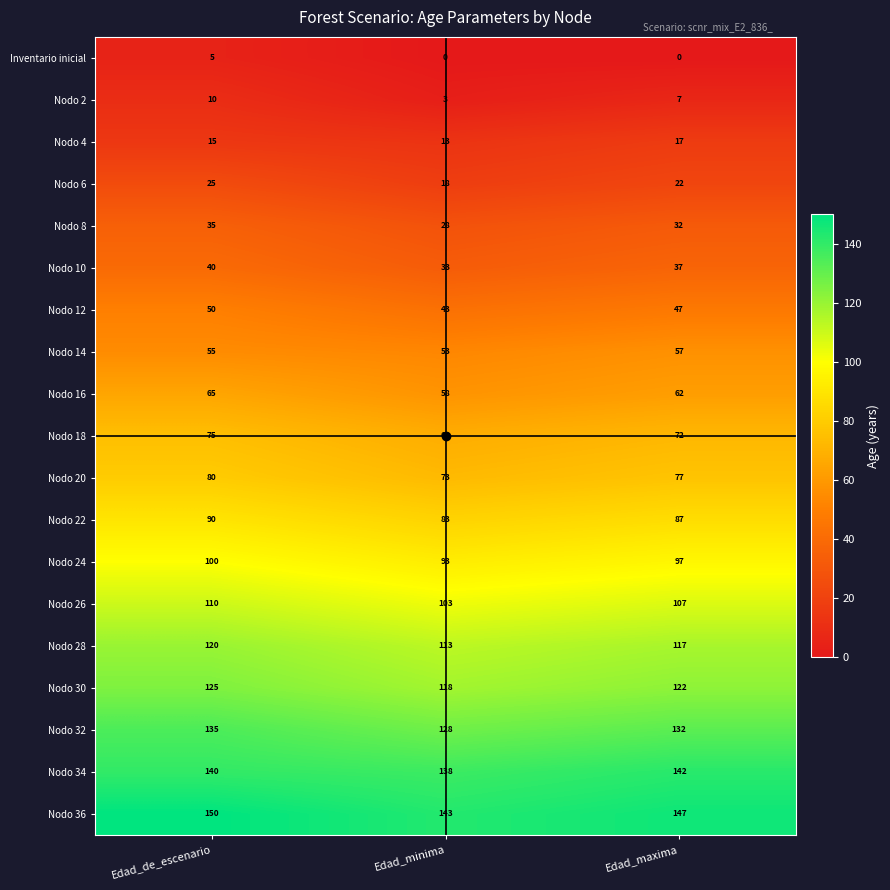

What is the sum of the Nodo 36 values at Edad_maxima and Edad_de_escenario?

297